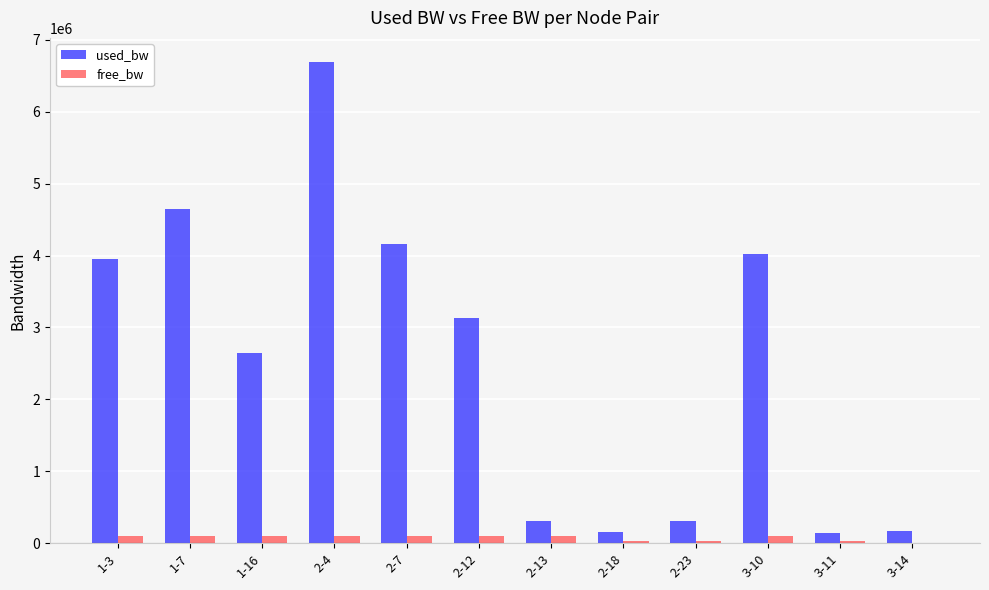

At which category is the sum across all series the highest?

2-4